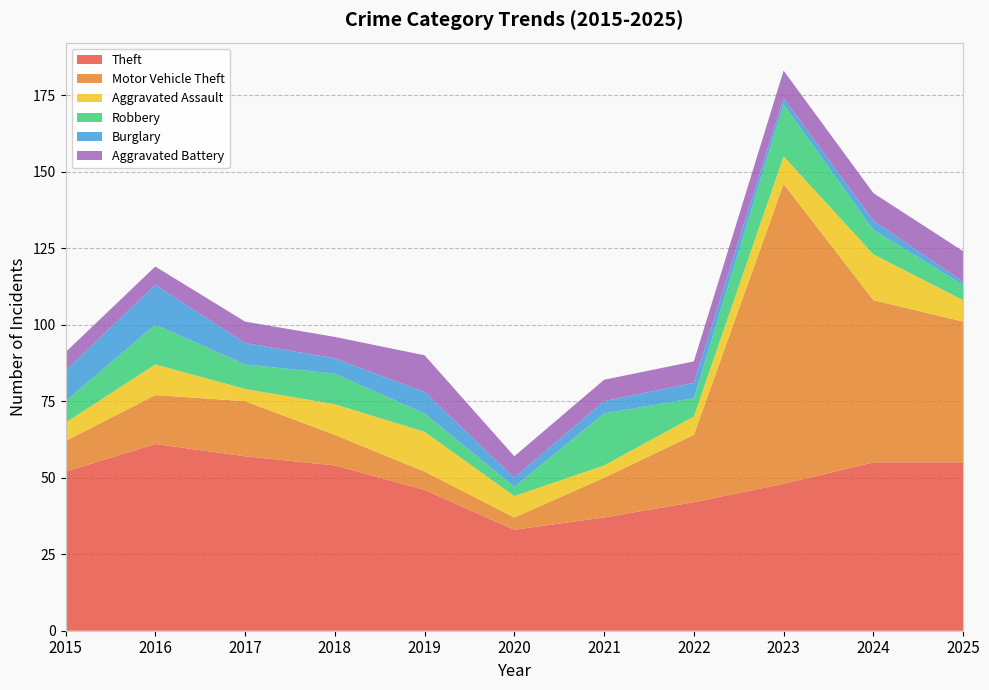

Reading left to right, list all the values displayed in this chart.

Theft: 2015=52	2016=61	2017=57	2018=54	2019=46	2020=33	2021=37	2022=42	2023=48	2024=55	2025=55
Motor Vehicle Theft: 2015=10	2016=16	2017=18	2018=10	2019=6	2020=4	2021=13	2022=22	2023=98	2024=53	2025=46
Aggravated Assault: 2015=6	2016=10	2017=4	2018=10	2019=13	2020=7	2021=4	2022=6	2023=9	2024=15	2025=7
Robbery: 2015=7	2016=13	2017=8	2018=10	2019=6	2020=3	2021=17	2022=6	2023=17	2024=8	2025=5
Burglary: 2015=10	2016=13	2017=7	2018=5	2019=7	2020=3	2021=4	2022=5	2023=2	2024=3	2025=1
Aggravated Battery: 2015=6	2016=6	2017=7	2018=7	2019=12	2020=7	2021=7	2022=7	2023=9	2024=9	2025=10